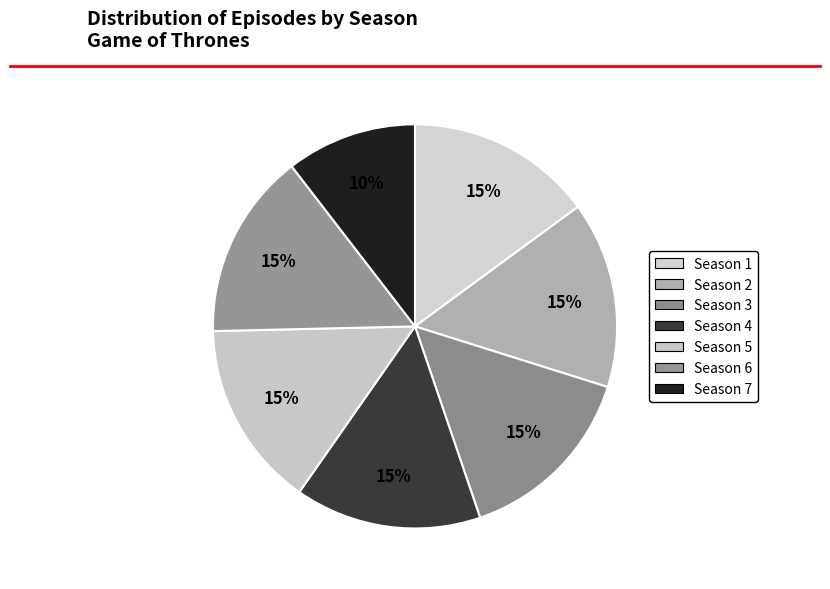

How many segments does this pie chart have?

7